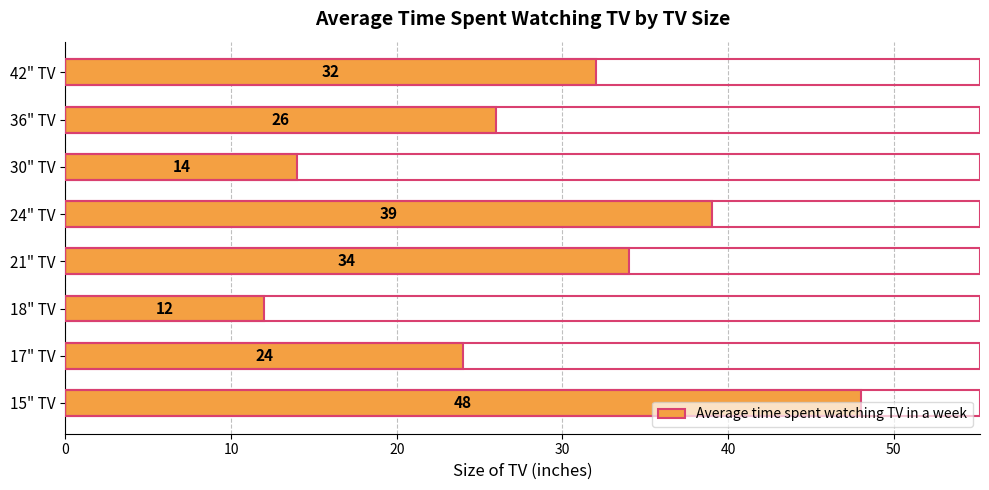

The value at 21" TV is 14. True or false?

False